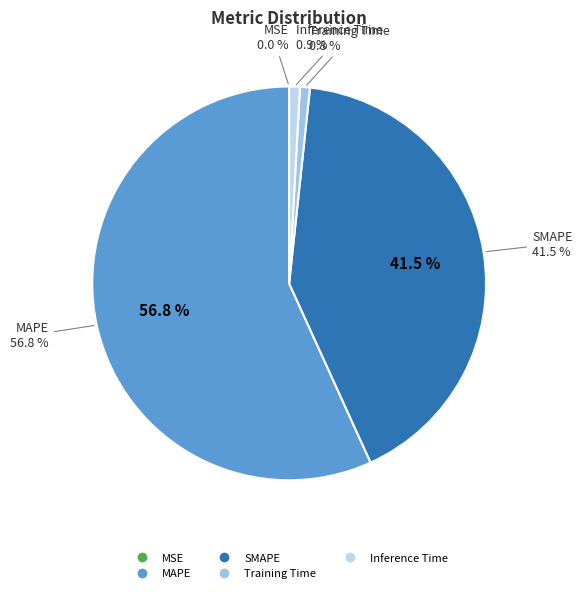

Rank the categories by value from highest to lowest.

MAPE, SMAPE, Inference Time, Training Time, MSE